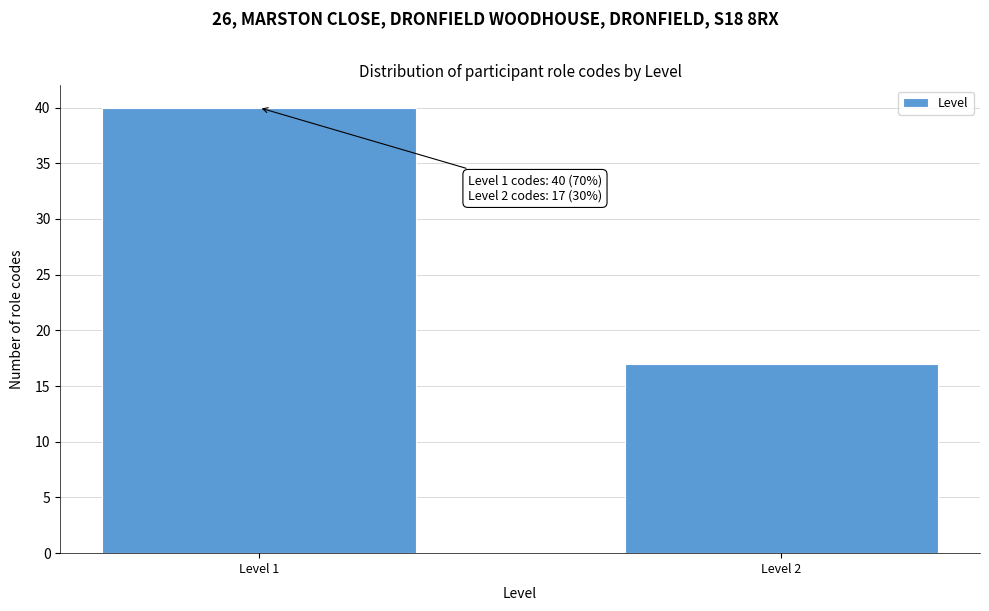

Reading right to left, transcribe all the data shown in this chart.

Level 2=17	Level 1=40